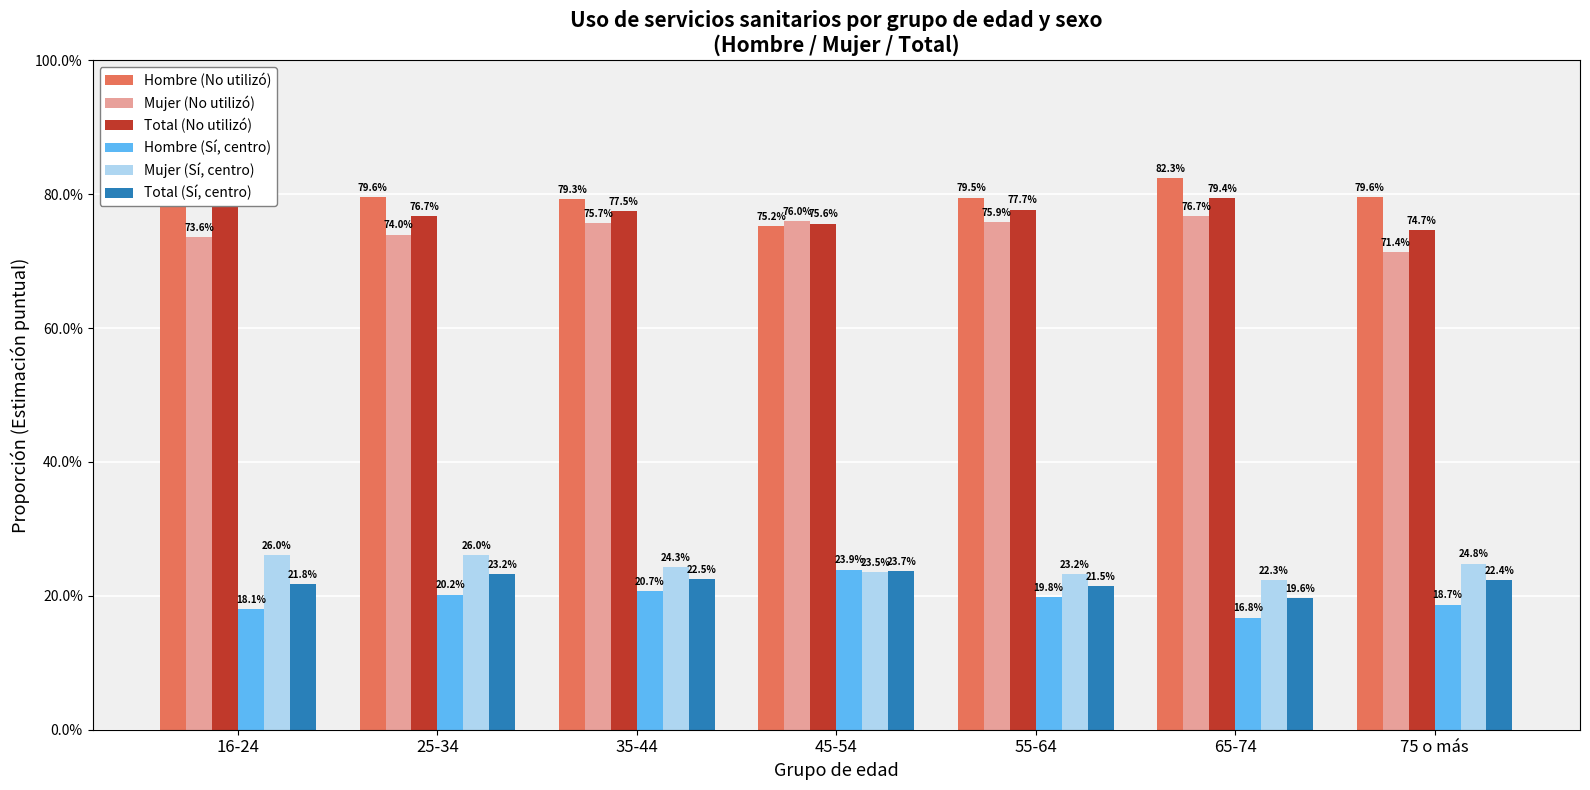

What value does the Total (No utilizó) series have at 55-64?

0.8